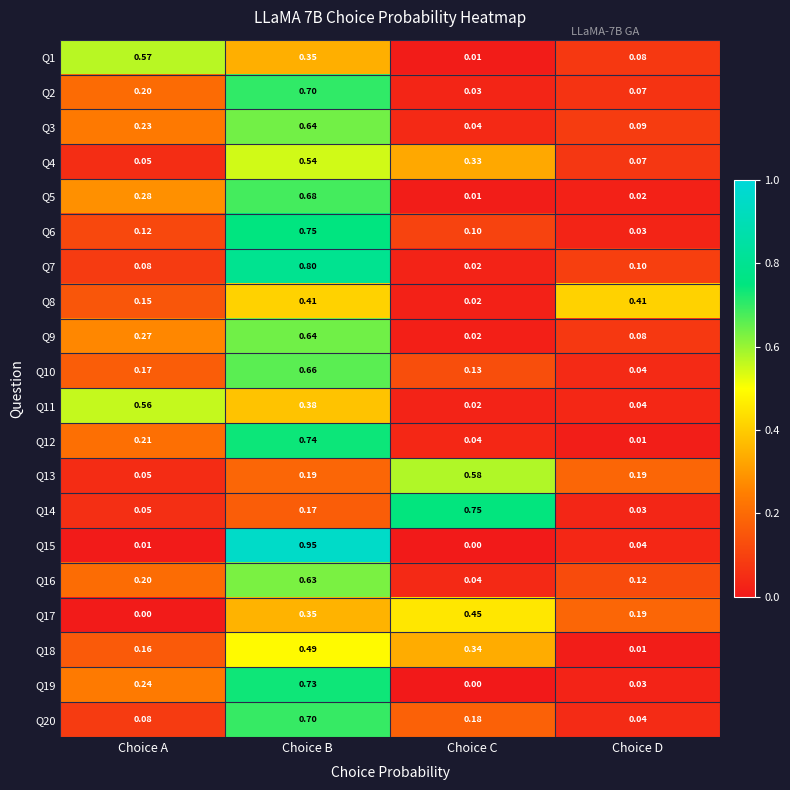

Where is Q3 nearest to the value 0?

Choice C